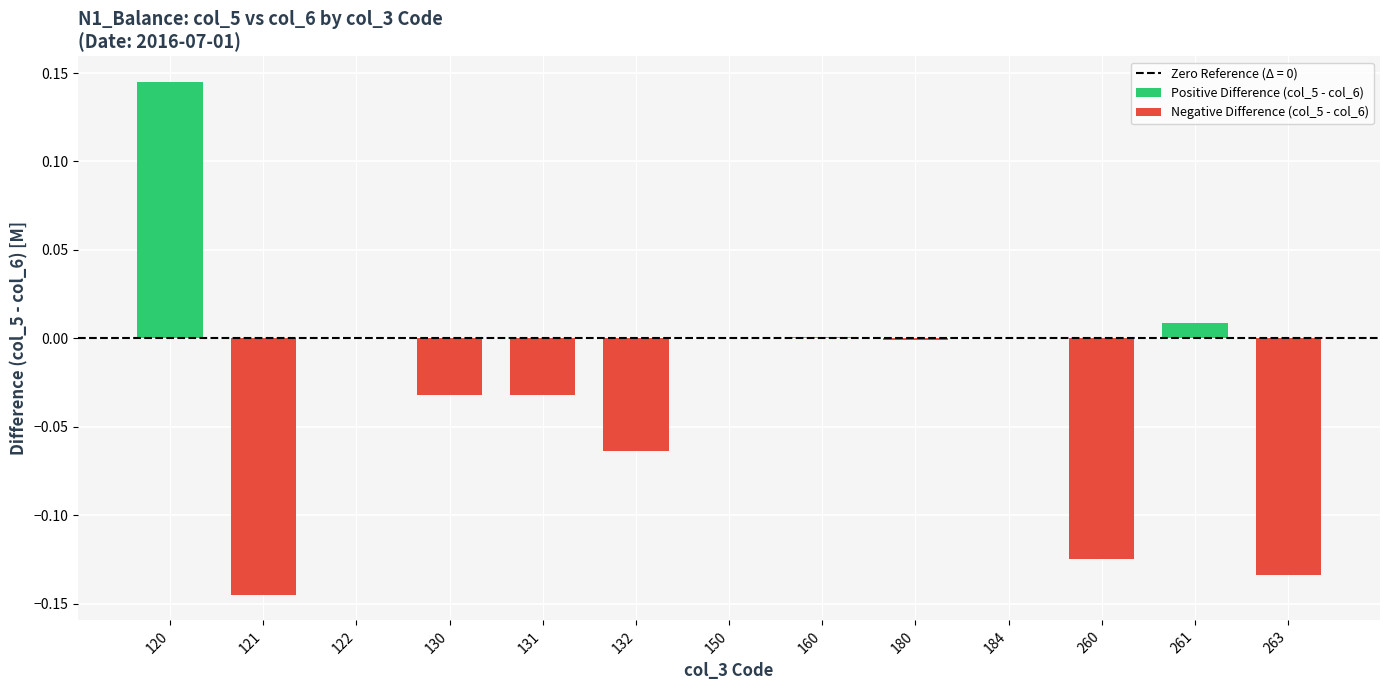

What is the sum of all Positive Difference (col_5 - col_6) values?

0.2